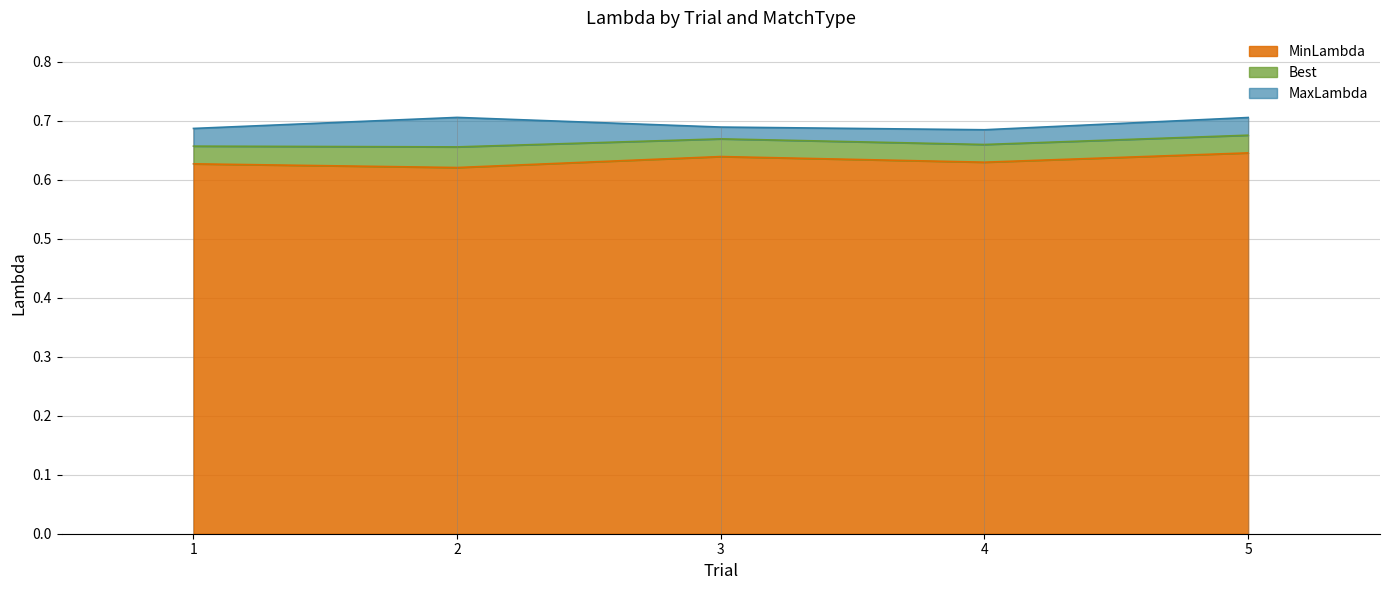

Rank the series by their average value, from highest to lowest.

MaxLambda, Best, MinLambda